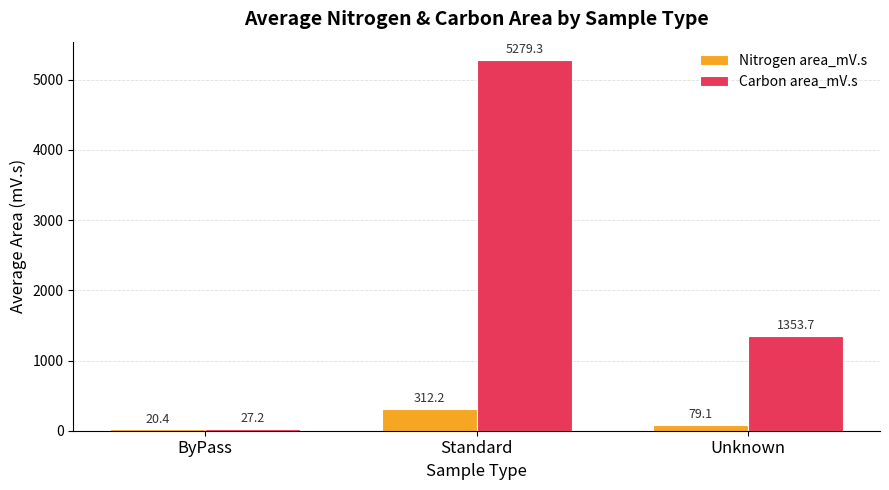

At which label does Carbon area_mV.s reach its peak?

Standard